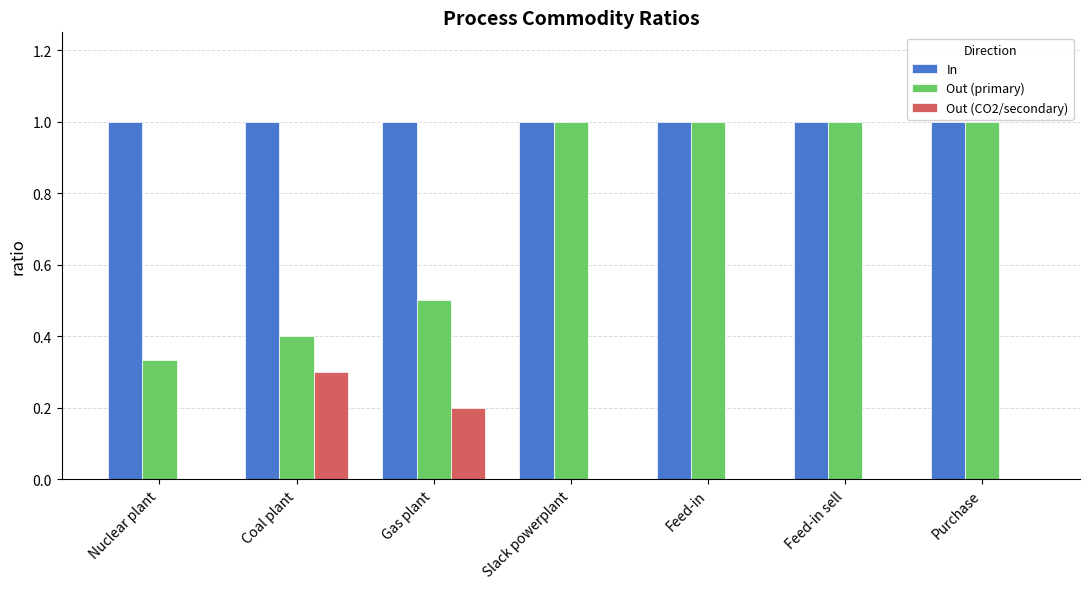

Between Nuclear plant and Feed-in, which series saw the biggest shift?

Out (primary)